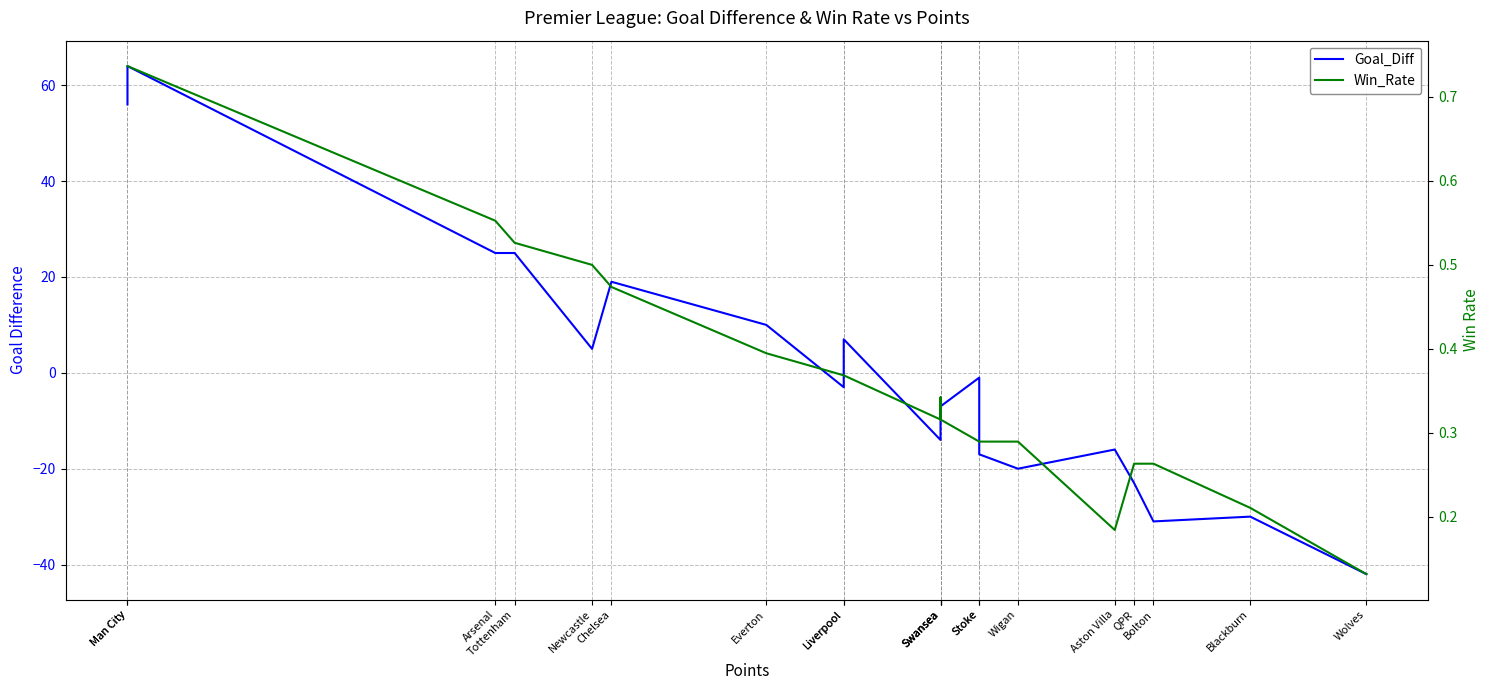

Reading left to right, what are all the values shown in this chart?

Goal_Diff: 56.0	64.0	25.0	25.0	5.0	19.0	10.0	-3.0	7.0	-14.0	-7.0	-7.0	-1.0	-17.0	-20.0	-16.0	-23.0	-31.0	-30.0	-42.0
Win_Rate: 0.7	0.7	0.6	0.5	0.5	0.5	0.4	0.4	0.4	0.3	0.3	0.3	0.3	0.3	0.3	0.2	0.3	0.3	0.2	0.1